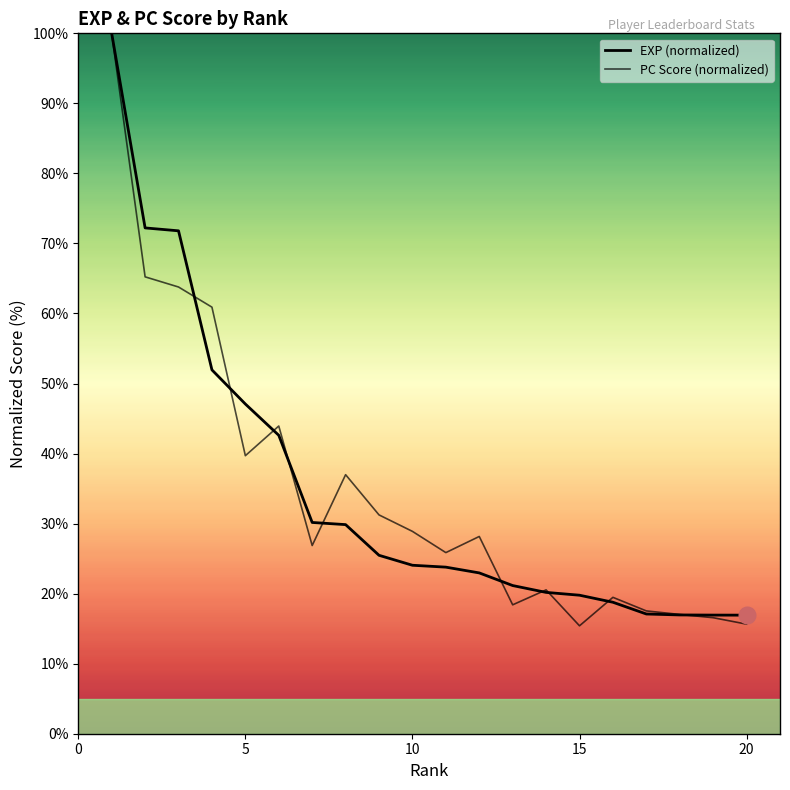

Which series has the largest total across all categories?

PC Score (normalized)